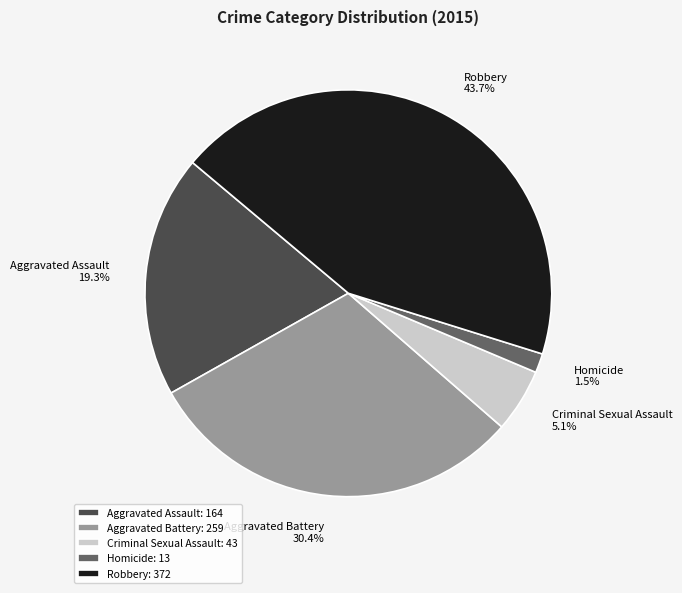

To the nearest percent, what percentage of the pie is Robbery?

44%